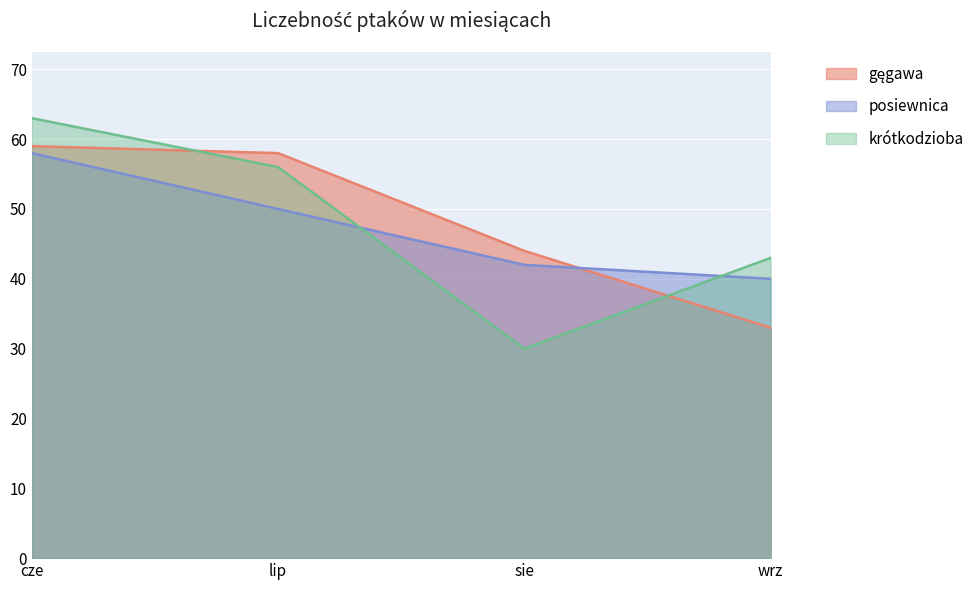

What is the label of the 2nd point from the right?

sie